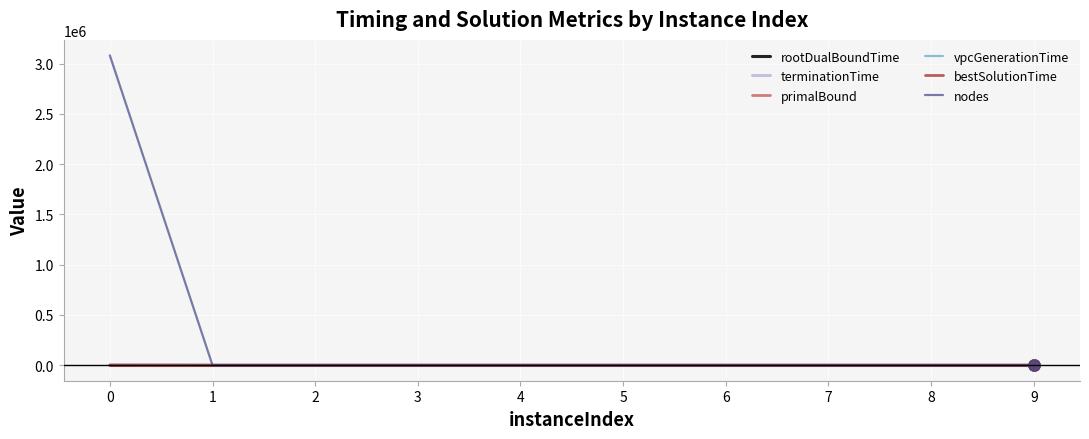

Is it true that vpcGenerationTime equals 0.0 at 0?

True